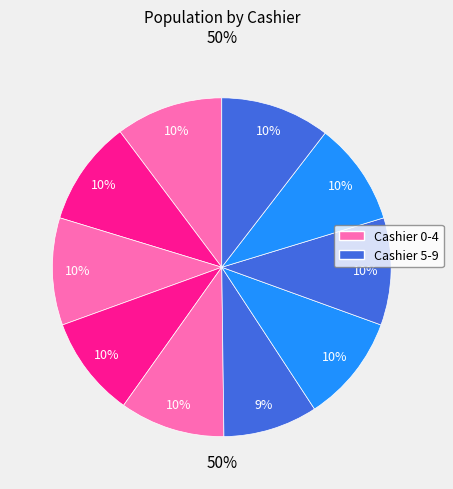

Combined, do 3 and 9 account for over 50%?

No